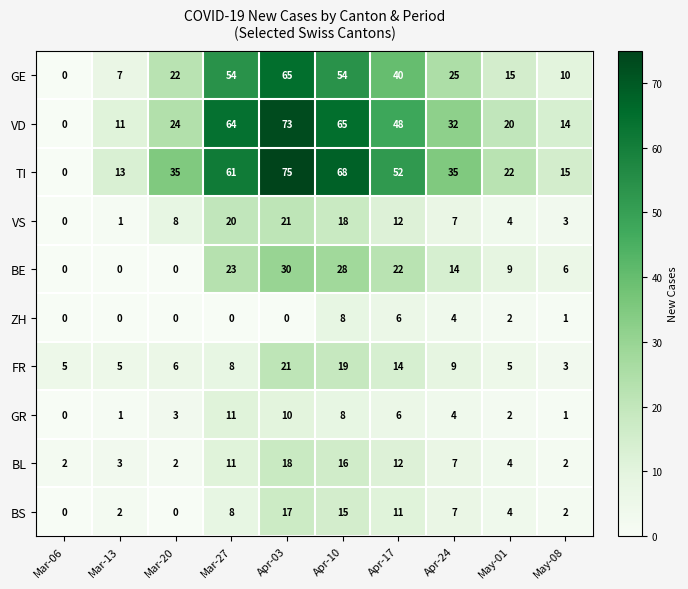

Which series has the largest total across all categories?

TI